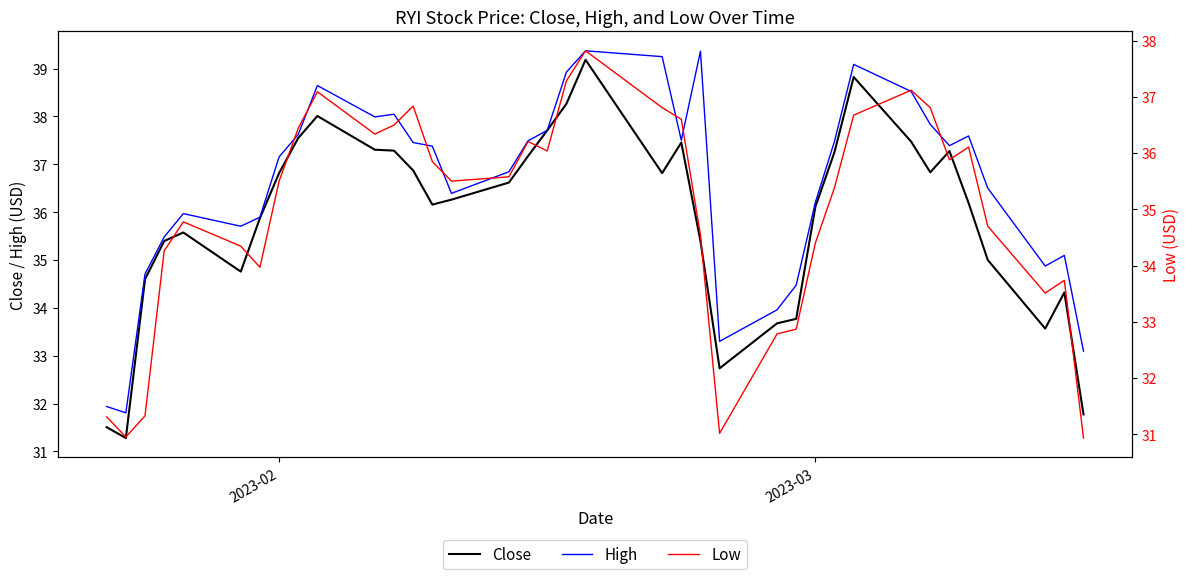

True or false: High and Low intersect in this chart.

False